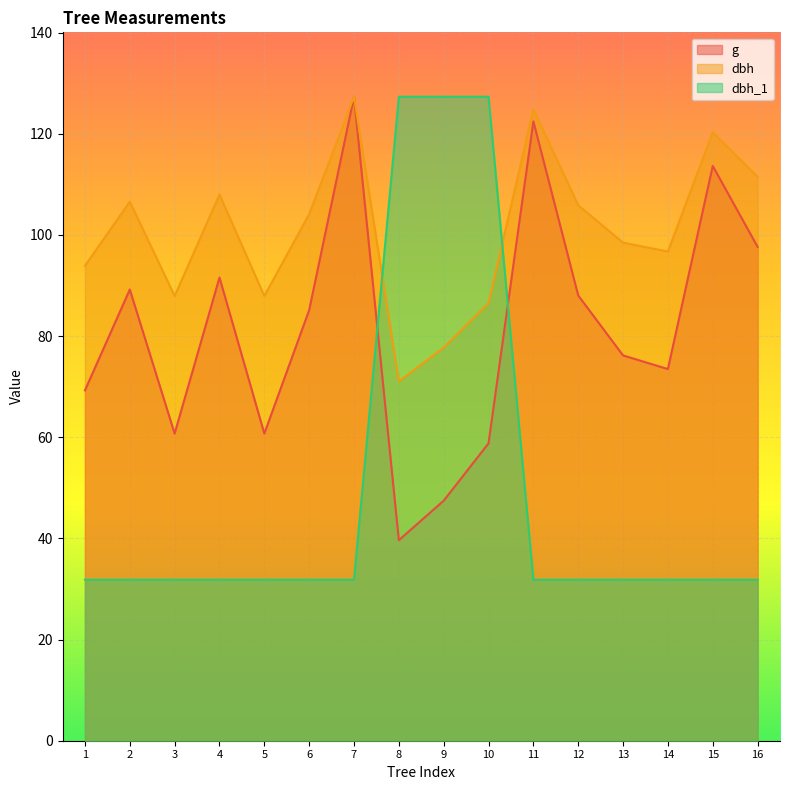

Reading left to right, extract all data points from this chart.

dbh_1: 1=31.8	2=31.8	3=31.8	4=31.8	5=31.8	6=31.8	7=31.8	8=127.3	9=127.3	10=127.3	11=31.8	12=31.8	13=31.8	14=31.8	15=31.8	16=31.8
dbh: 1=93.9	2=106.6	3=87.9	4=108.0	5=87.9	6=104.1	7=127.3	8=71.0	9=77.7	10=86.5	11=124.9	12=105.9	13=98.5	14=96.7	15=120.3	16=111.5
g: 1=69.3	2=89.2	3=60.7	4=91.6	5=60.7	6=85.1	7=127.3	8=39.6	9=47.5	10=58.8	11=122.4	12=88.0	13=76.2	14=73.5	15=113.6	16=97.6